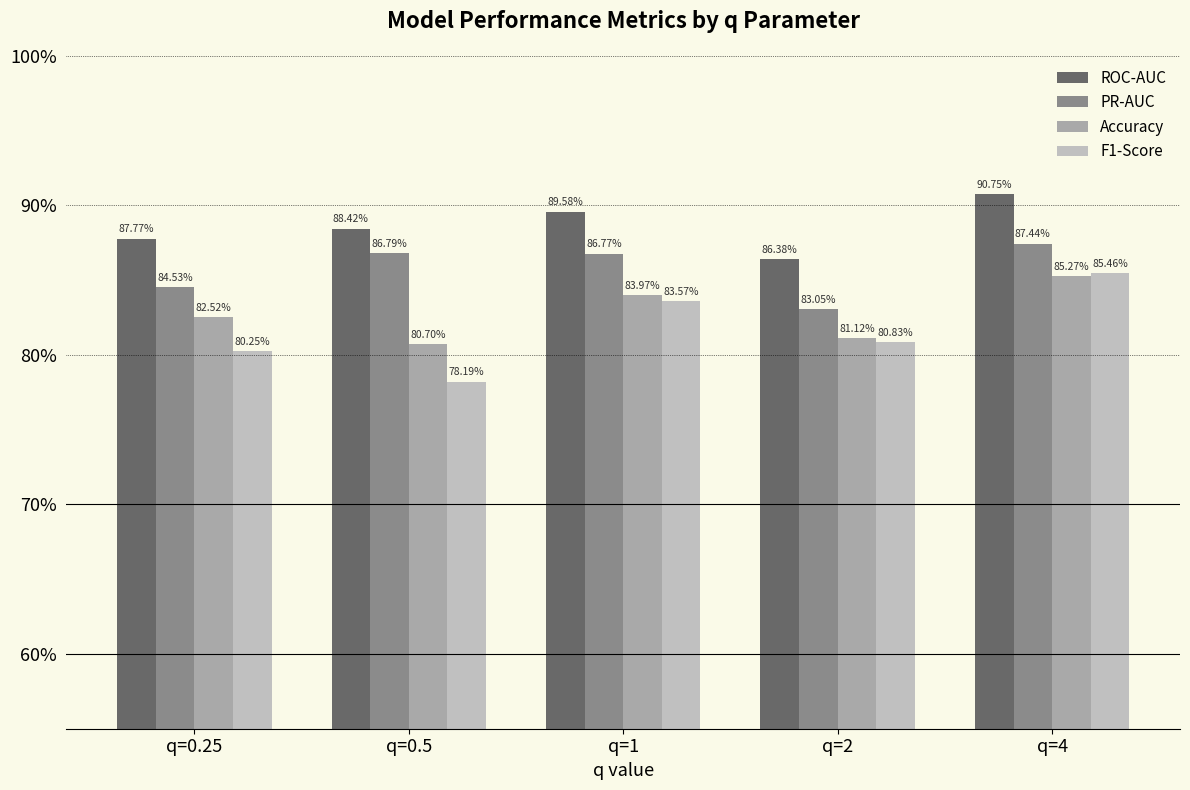

At which category is the sum across all series the highest?

q=4